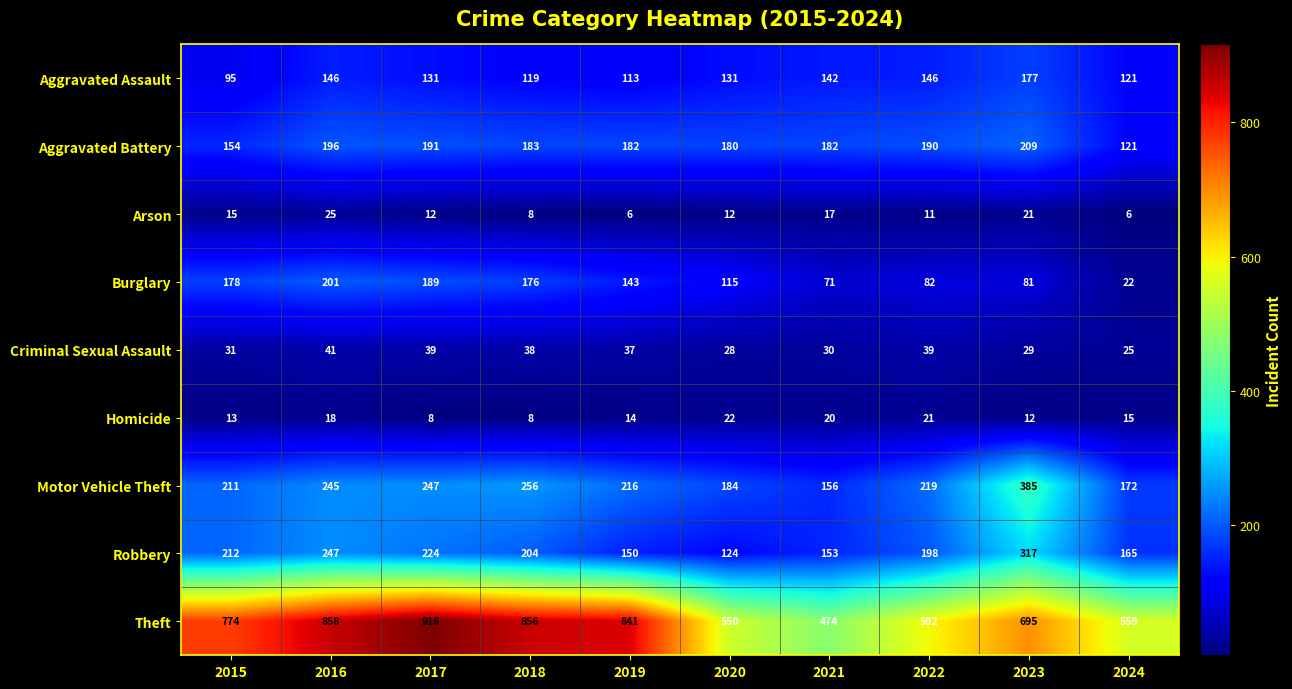

The value of Aggravated Assault at 2017 is 131. True or false?

True